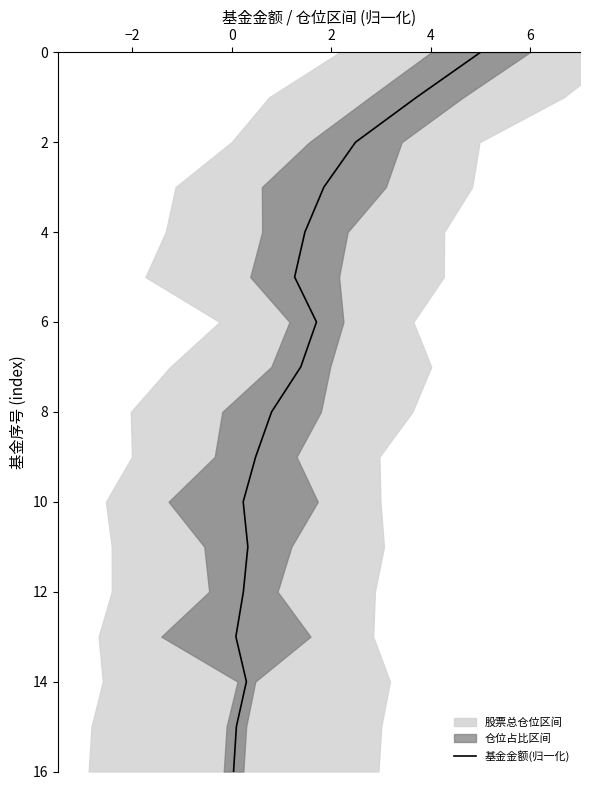

The chart shows a value of 3 at 9. True or false?

False